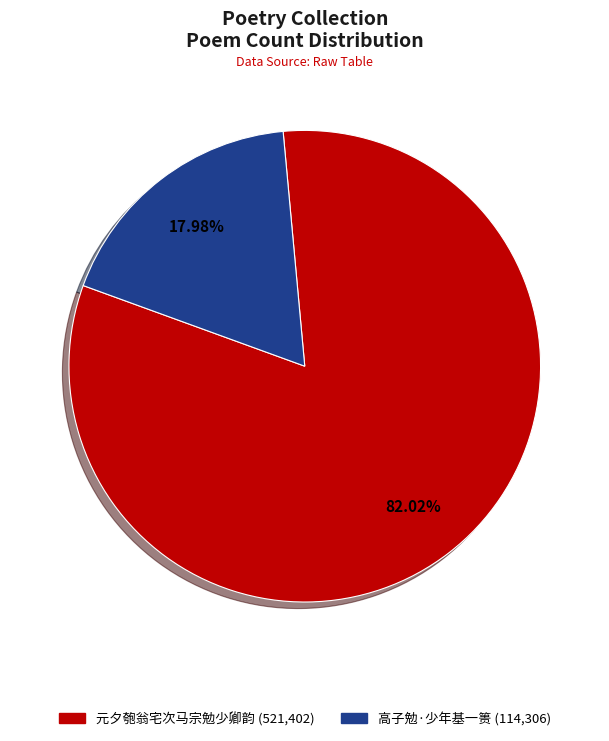

What percentage is the 高子勉·少年基一篑 slice, to the nearest percent?

18%